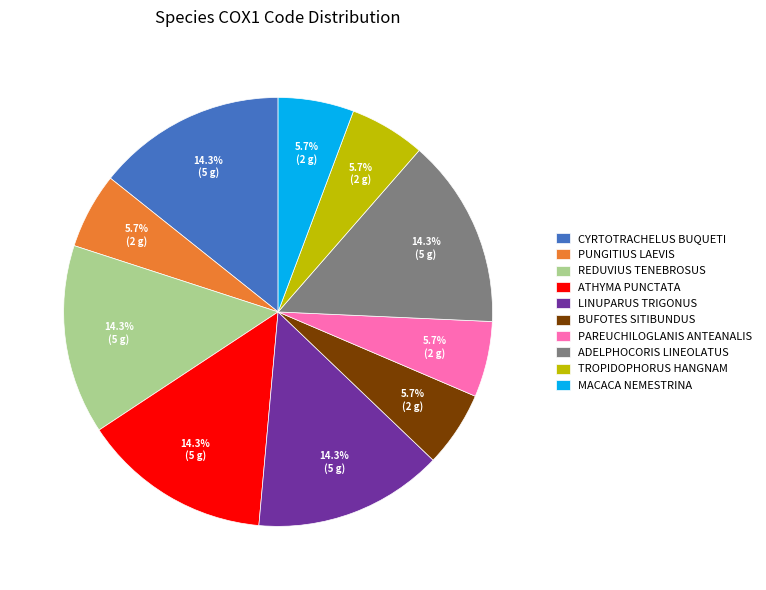

Approximately how many times larger is the value at MACACA NEMESTRINA compared to PUNGITIUS LAEVIS?

1.0